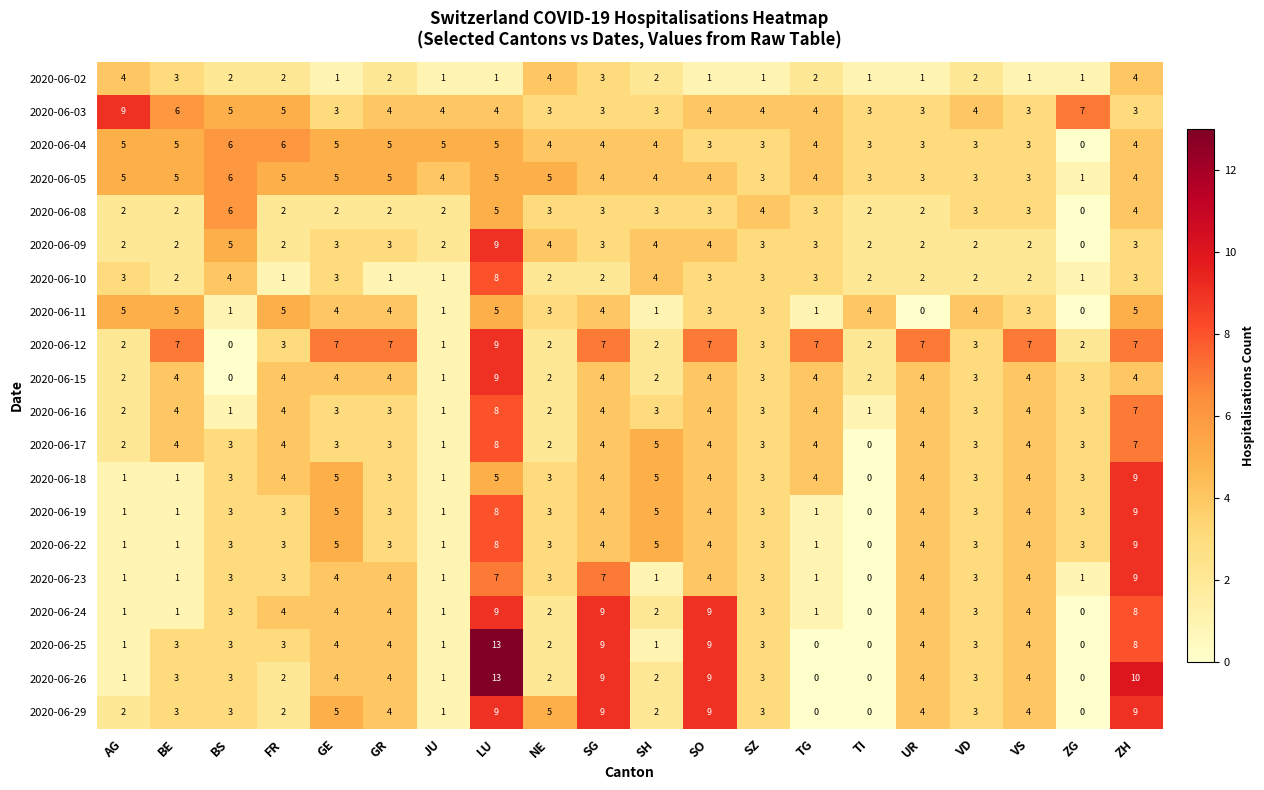

Is it true that 2020-06-11 equals 8 at LU?

False